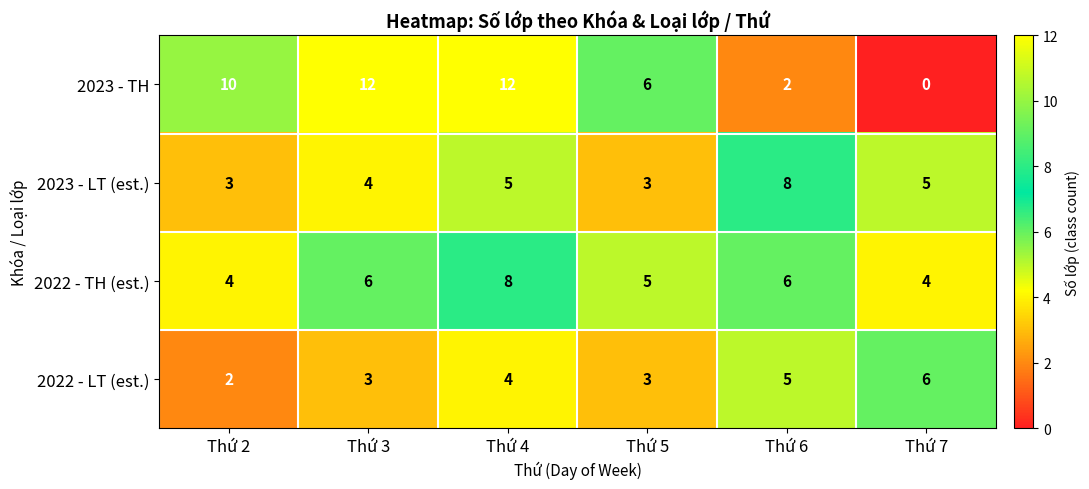

Reading right to left, transcribe all the data shown in this chart.

2023 - TH: 0	2	6	12	12	10
2023 - LT (est.): 5	8	3	5	4	3
2022 - TH (est.): 4	6	5	8	6	4
2022 - LT (est.): 6	5	3	4	3	2